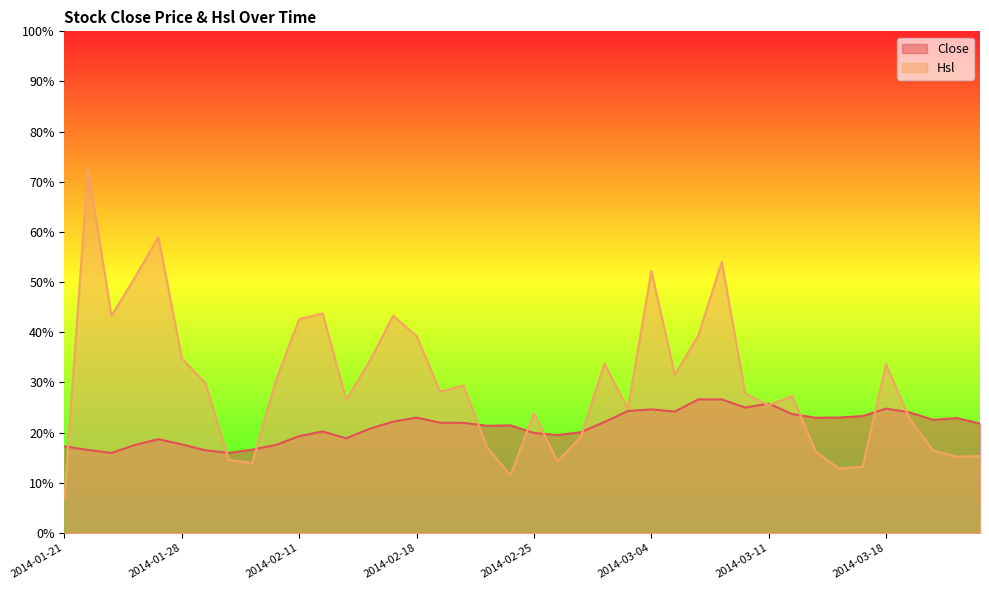

What are all the series names shown in the legend?

Close, Hsl